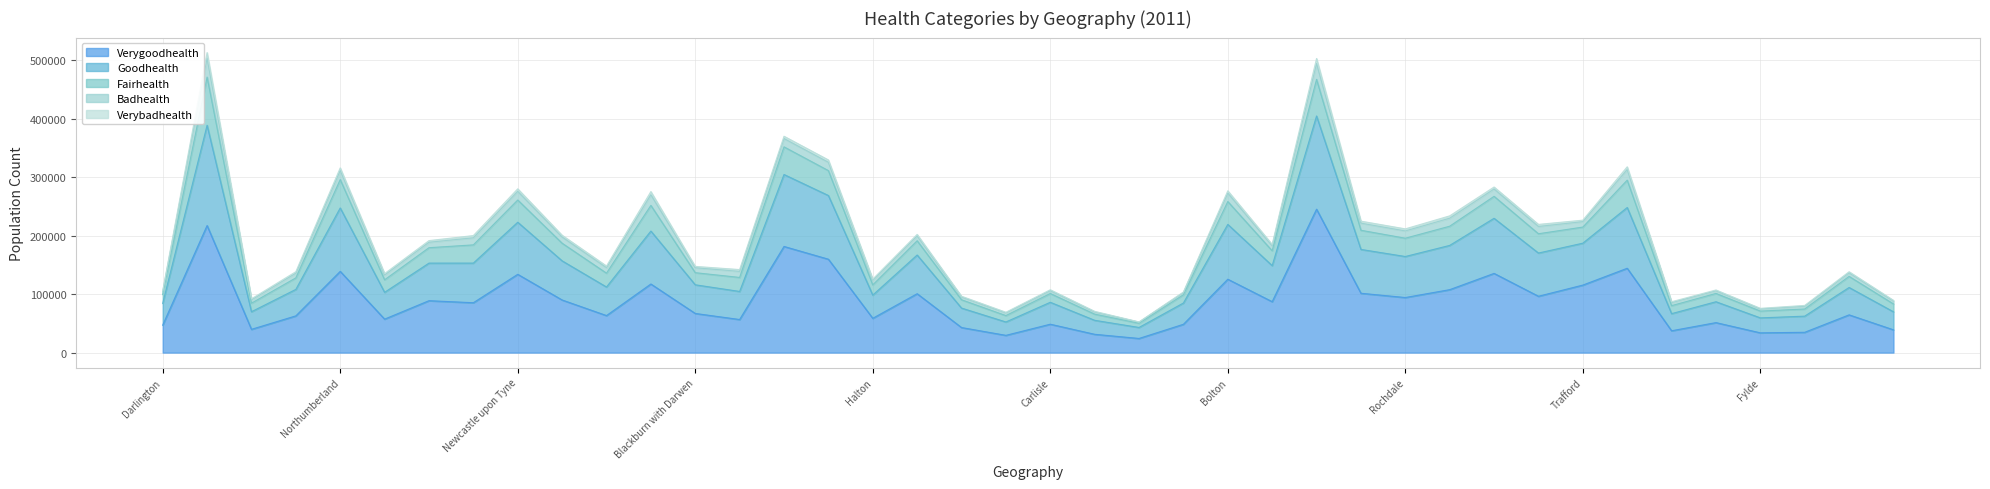

What is the lowest value of the Verygoodhealth series?

24210